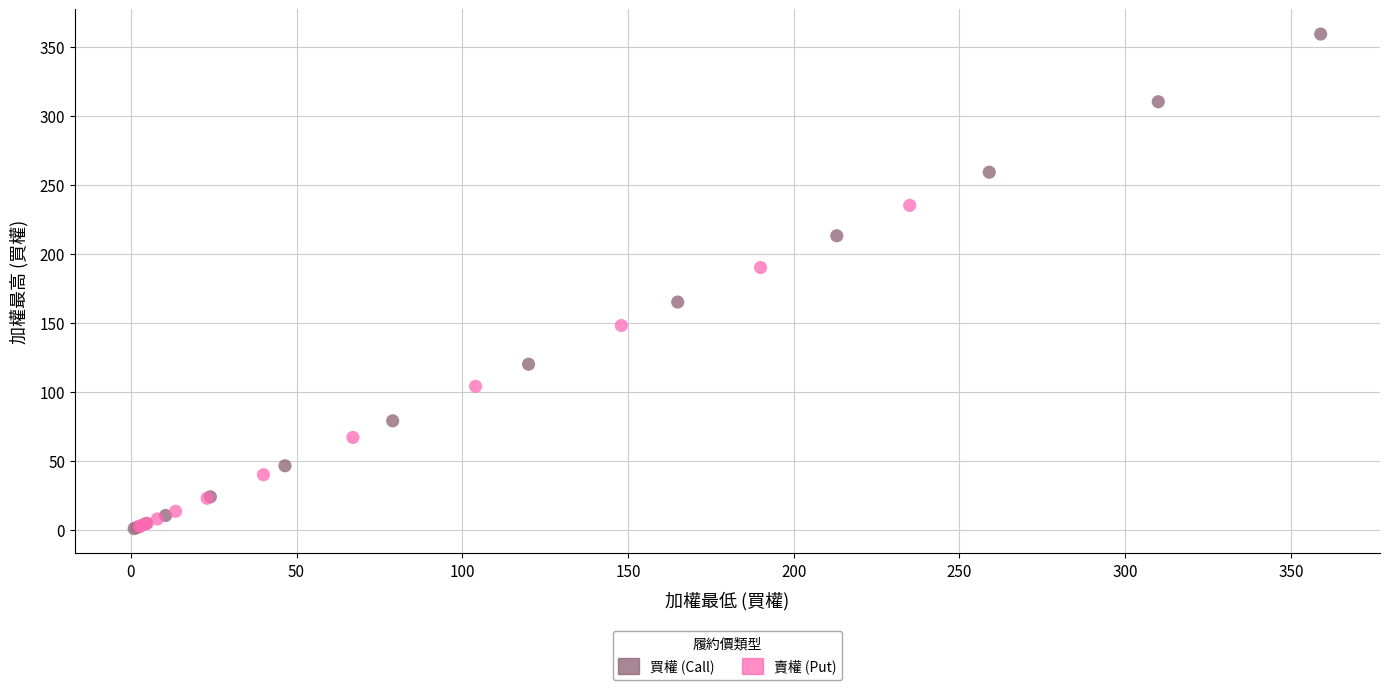

Which series has the largest Y range (max minus min)?

買權 (Call)